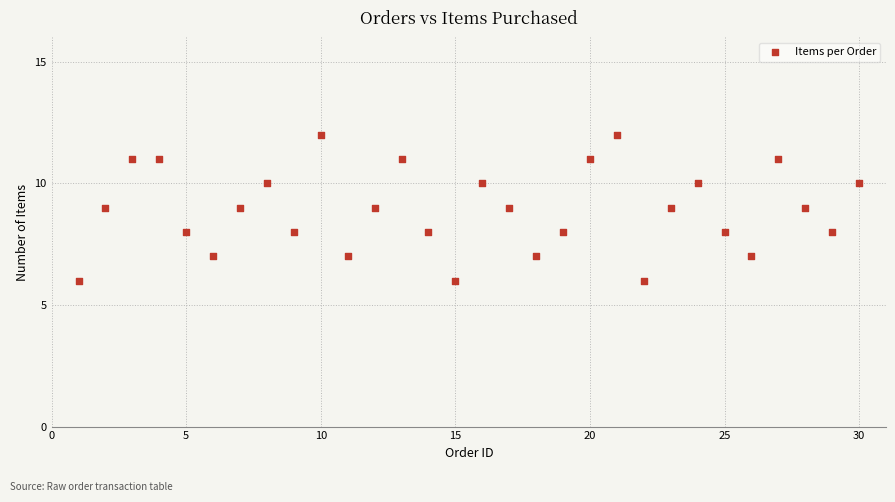

What is the range of Y values (max minus min)?

6